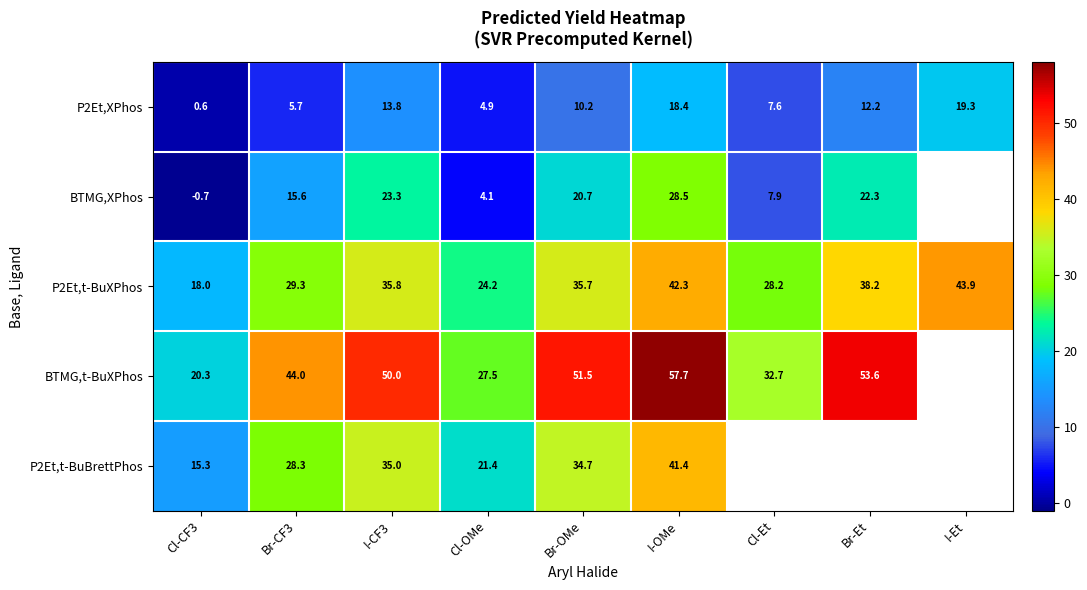

Is the value of BTMG,XPhos at Br-Et greater than the value of P2Et,XPhos at I-OMe?

Yes